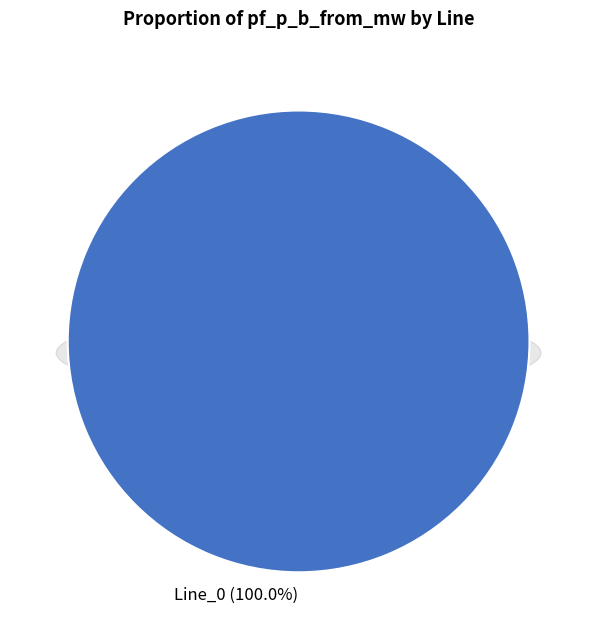

To the nearest percent, what percentage of the pie is Line_0?

100%